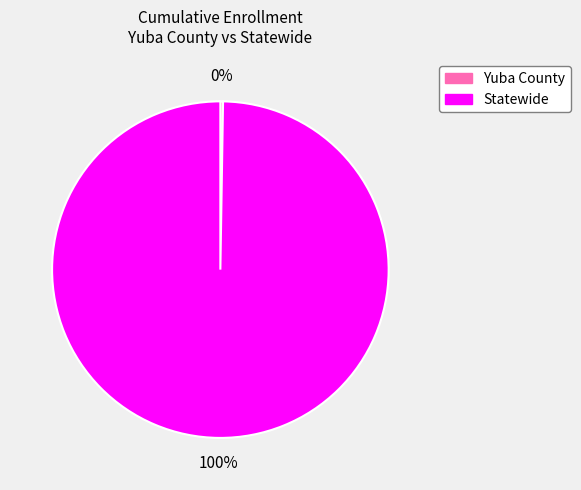

True or false: Statewide accounts for 100% of the total.

True